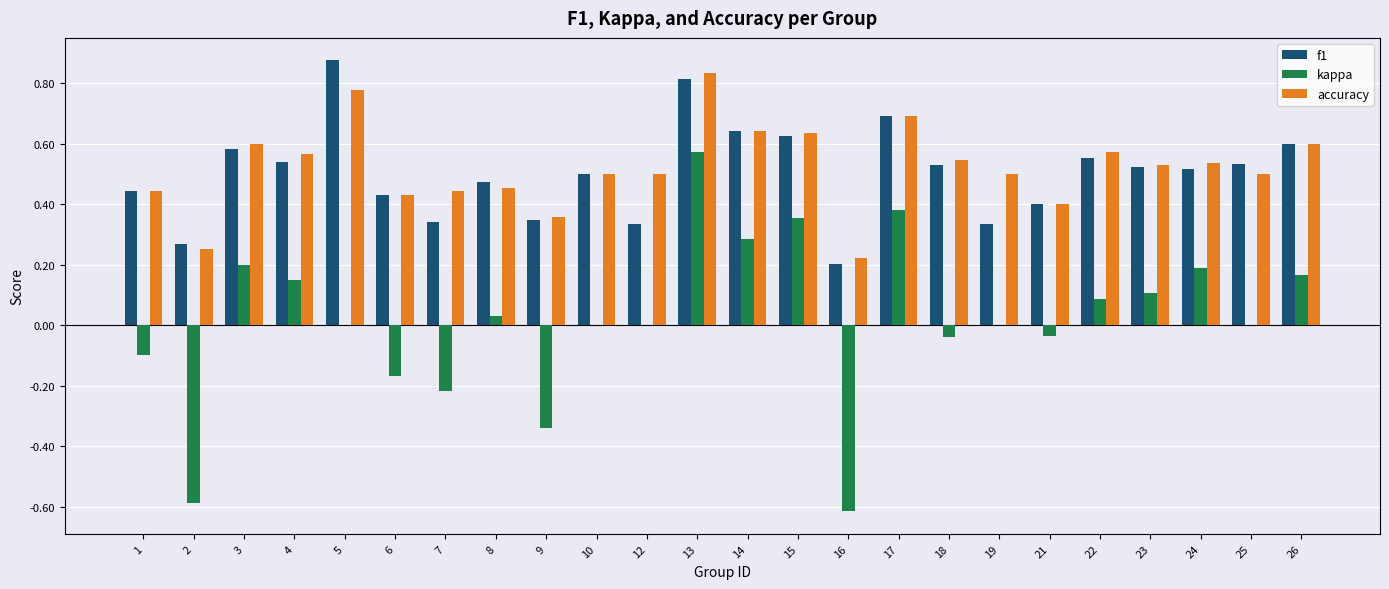

What are all the series names shown in the legend?

f1, kappa, accuracy